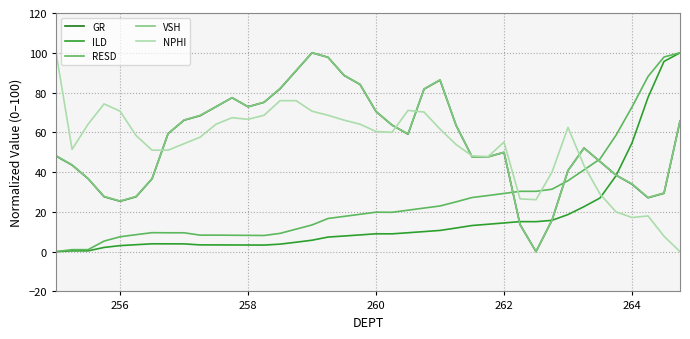

What is the maximum value for RESD?

100.0